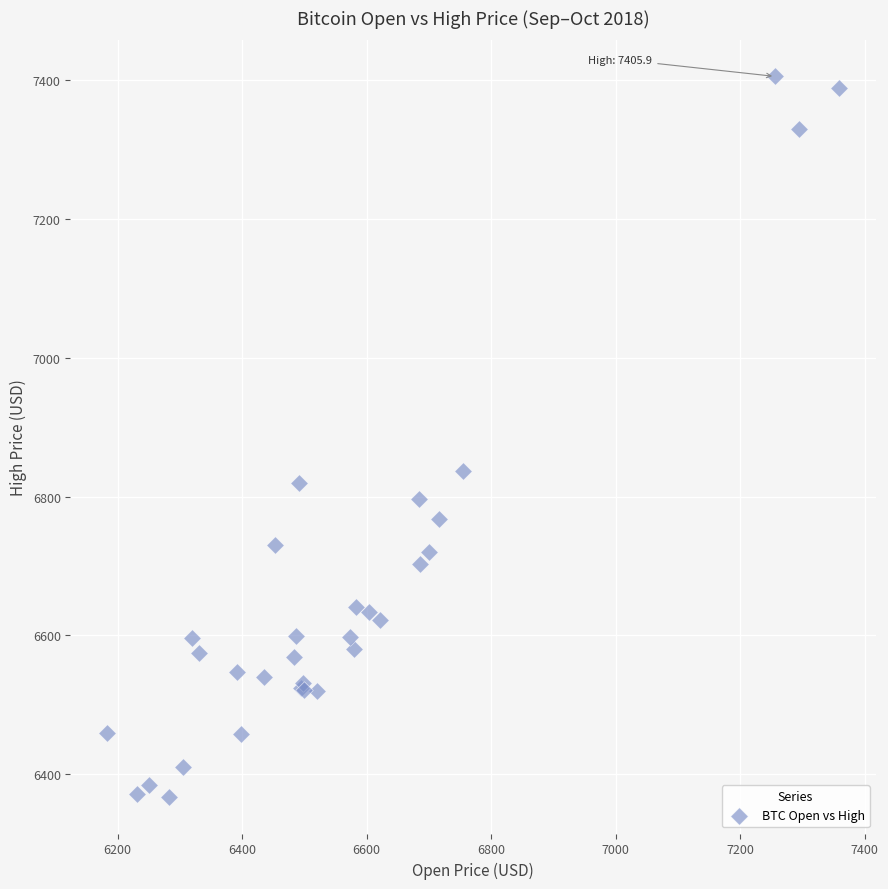

What Y value in the scatter plot is closest to 6886?

6836.4